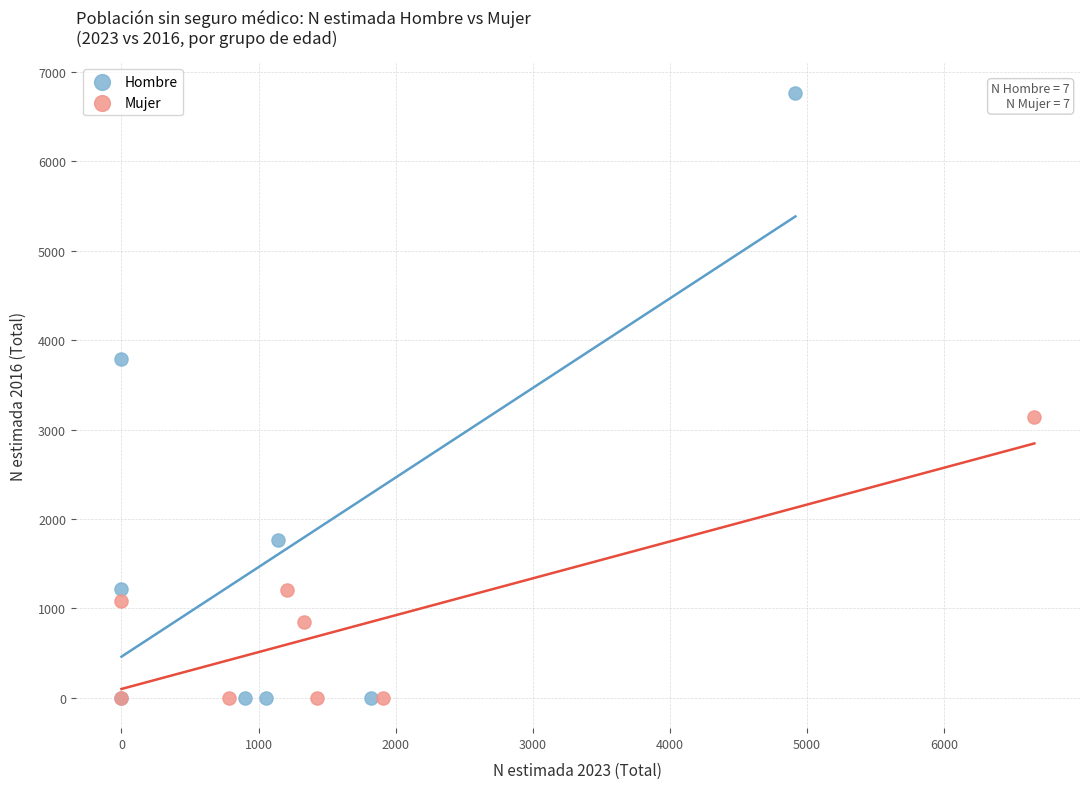

Which series contains the highest Y value?

Hombre